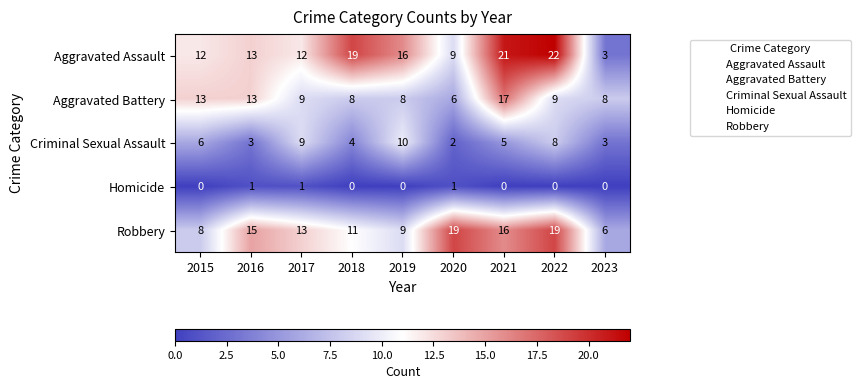

Rank the series by their maximum value, from lowest to highest.

Homicide, Criminal Sexual Assault, Aggravated Battery, Robbery, Aggravated Assault